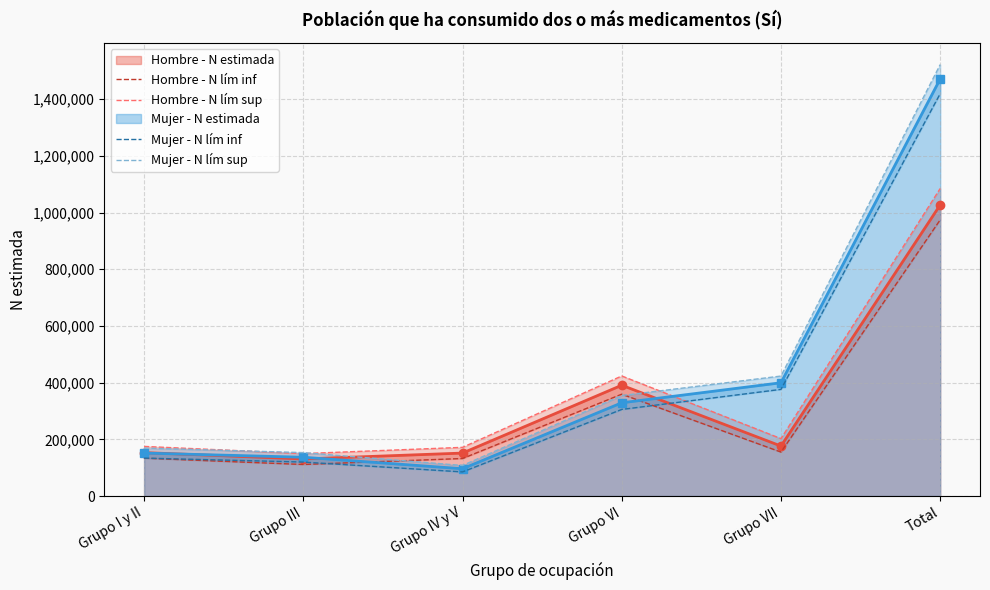

What is the average value of the Hombre - N lím sup series?

367825